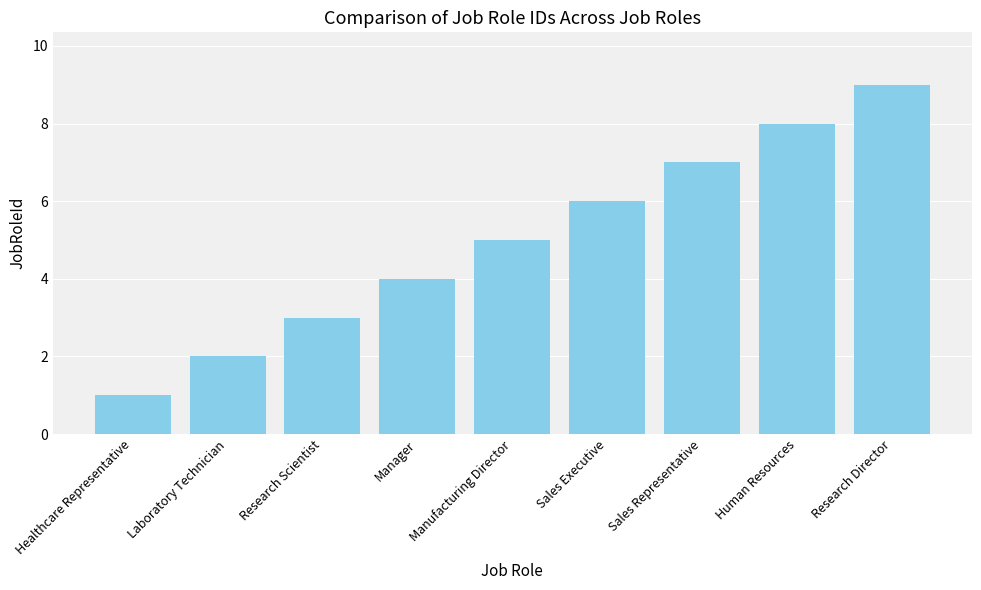

What is the value of the 5th bar from the left?

5